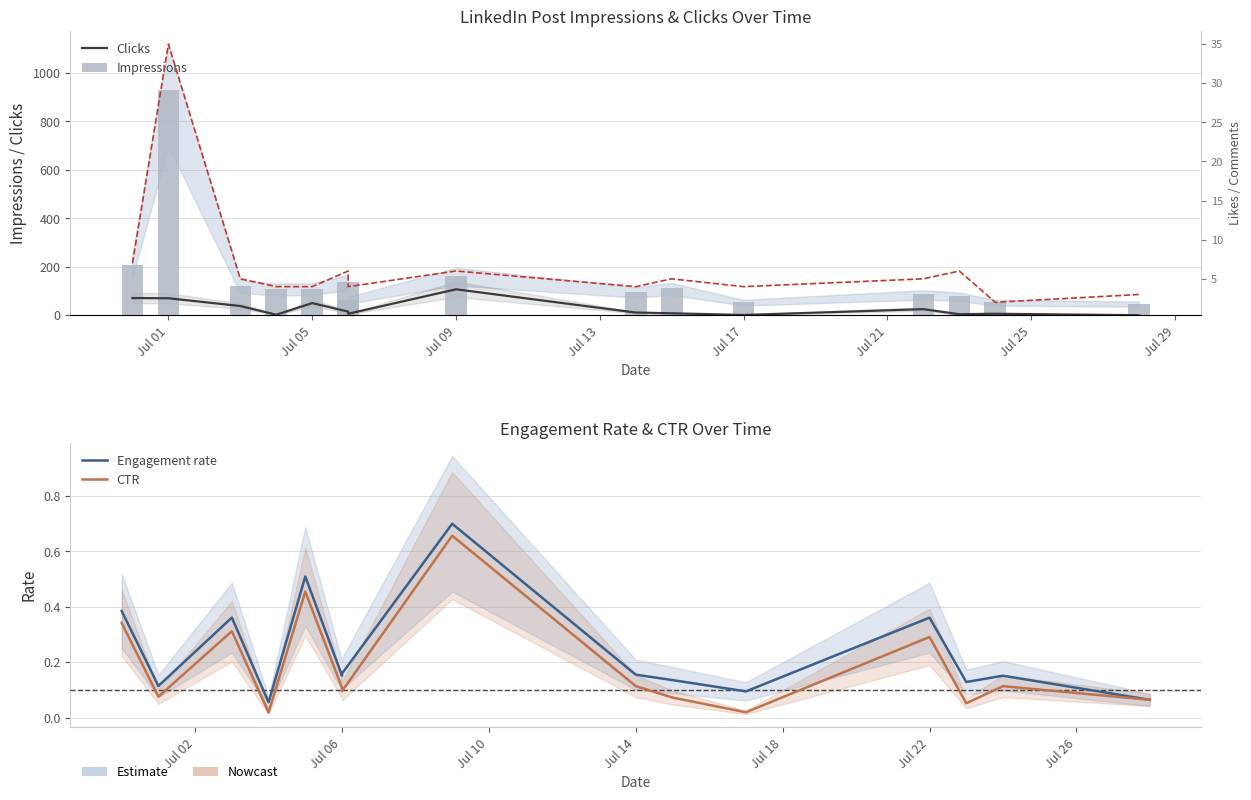

Reading left to right, list all the values displayed in this chart.

Clicks: 71.0	70.0	38.0	2.0	50.0	15.0	6.0	107.0	11.0	8.0	1.0	25.0	4.0	6.0	0.0
Impressions: 208.0	931.0	122.0	109.0	110.0	139.0	63.0	163.0	97.0	111.0	53.0	86.0	78.0	53.0	47.0
Engagement rate: 0.4	0.1	0.4	0.1	0.5	0.2	0.2	0.7	0.2	0.1	0.1	0.4	0.1	0.2	0.1
CTR: 0.3	0.1	0.3	0.0	0.5	0.1	0.1	0.7	0.1	0.1	0.0	0.3	0.1	0.1	0.1
Likes: 7.0	35.0	5.0	4.0	4.0	6.0	4.0	6.0	4.0	5.0	4.0	5.0	6.0	2.0	3.0